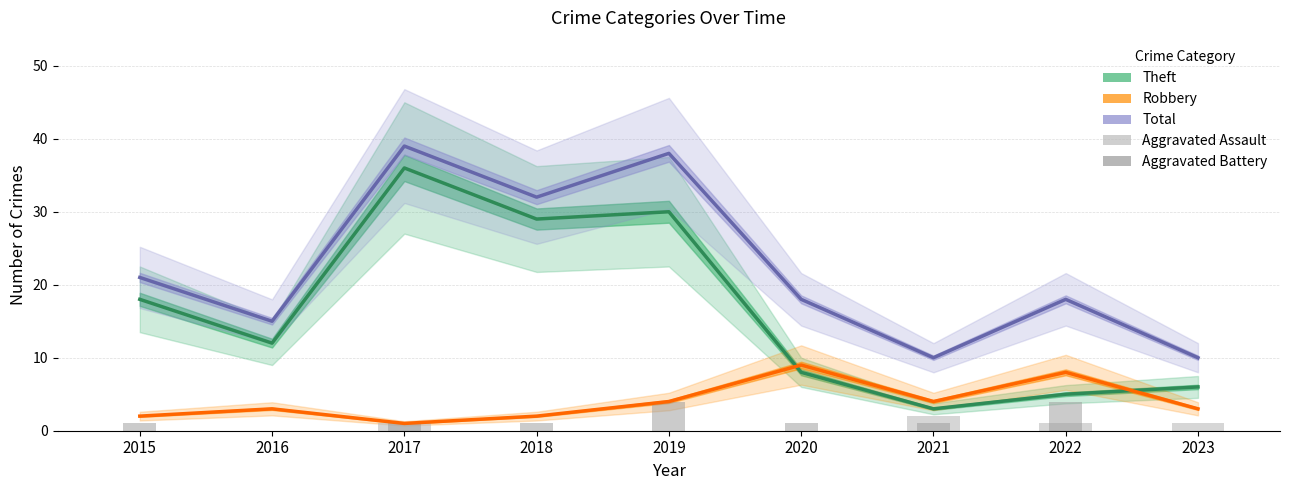

What is the highest value of the Aggravated Battery series?

4